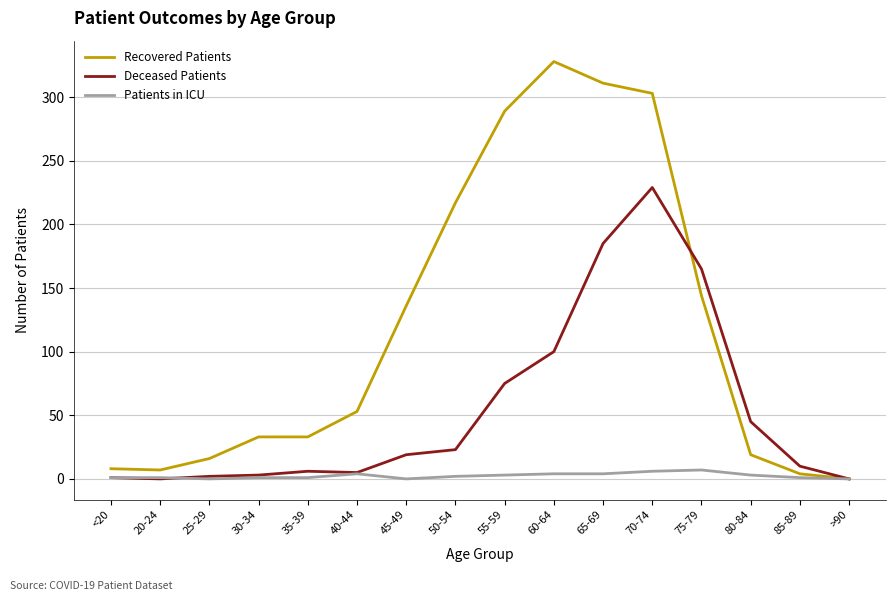

Which series has the widest spread of values?

Recovered Patients